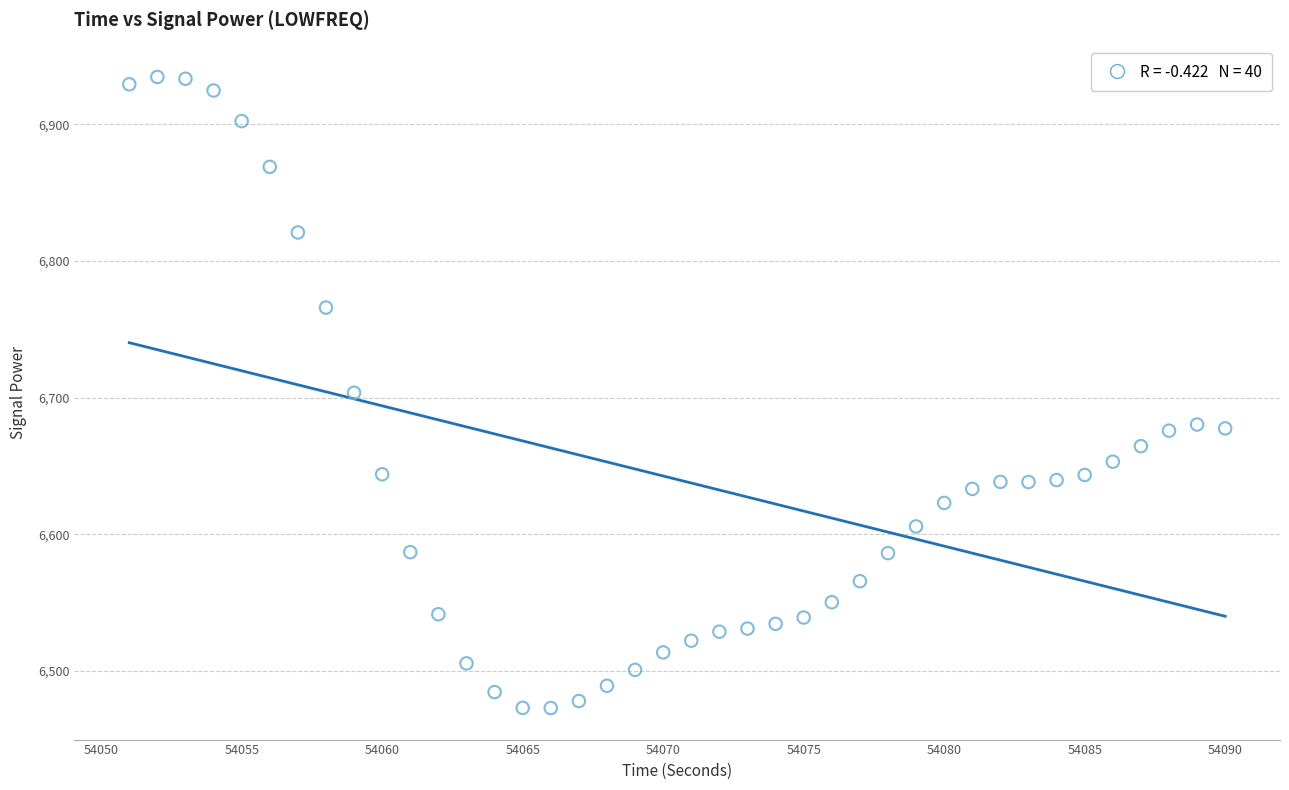

What is the range of Y values (max minus min)?

461.8